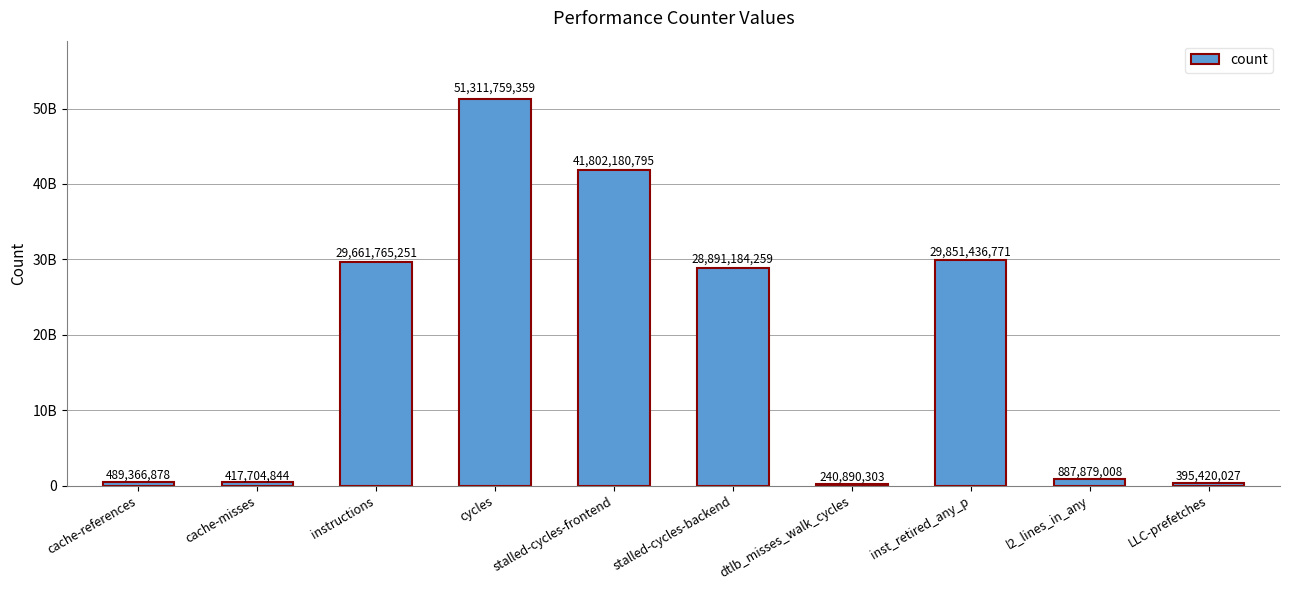

Reading right to left, list all the values displayed in this chart.

LLC-prefetches=395420027	l2_lines_in_any=887879008	inst_retired_any_p=29851436771	dtlb_misses_walk_cycles=240890303	stalled-cycles-backend=28891184259	stalled-cycles-frontend=41802180795	cycles=51311759359	instructions=29661765251	cache-misses=417704844	cache-references=489366878